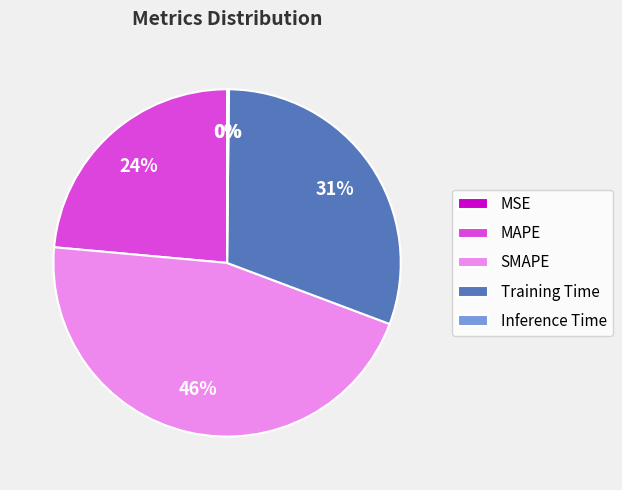

To the nearest percent, what is the difference between the largest and smallest slice percentages?

46%